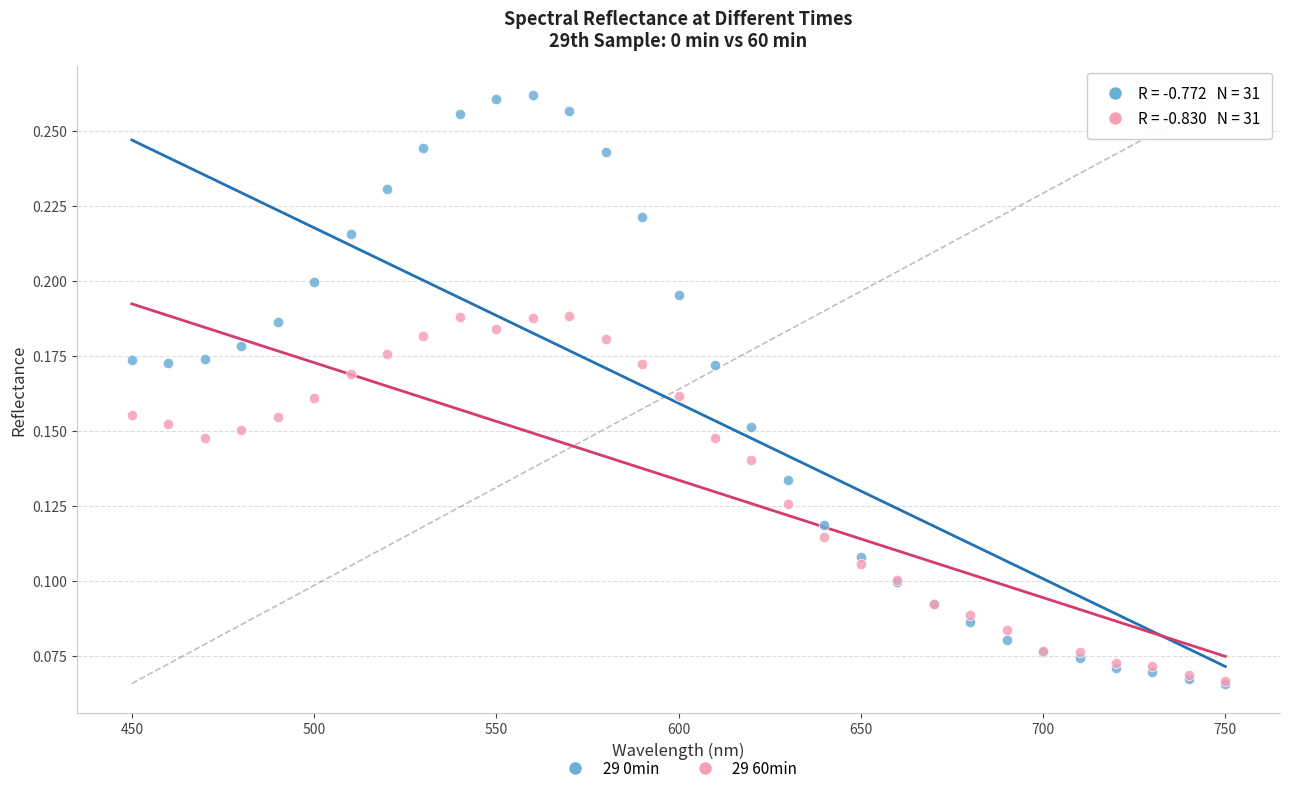

Which series reaches the maximum Y coordinate?

29 0min